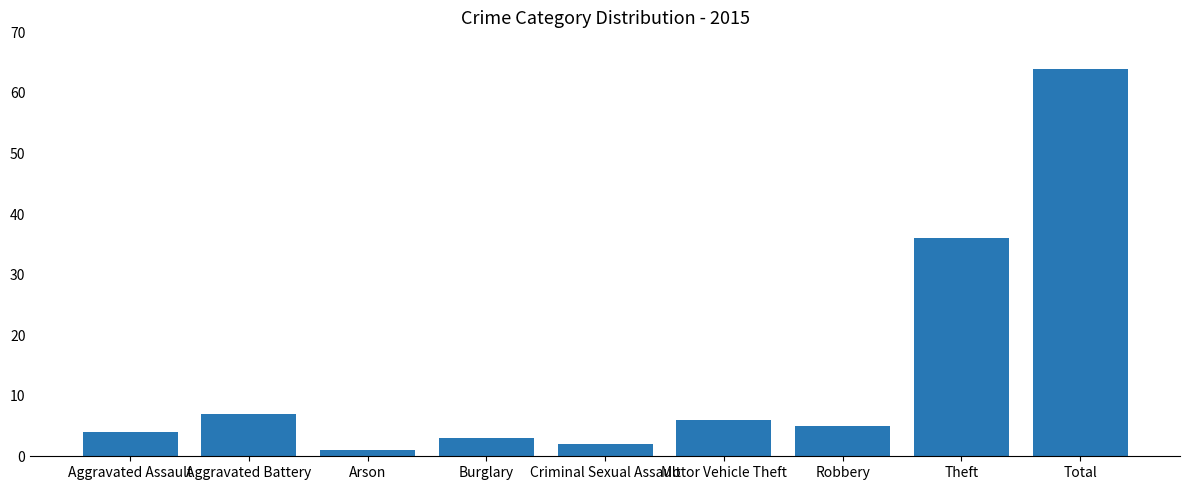

Which category has the lowest value across all series?

Arson